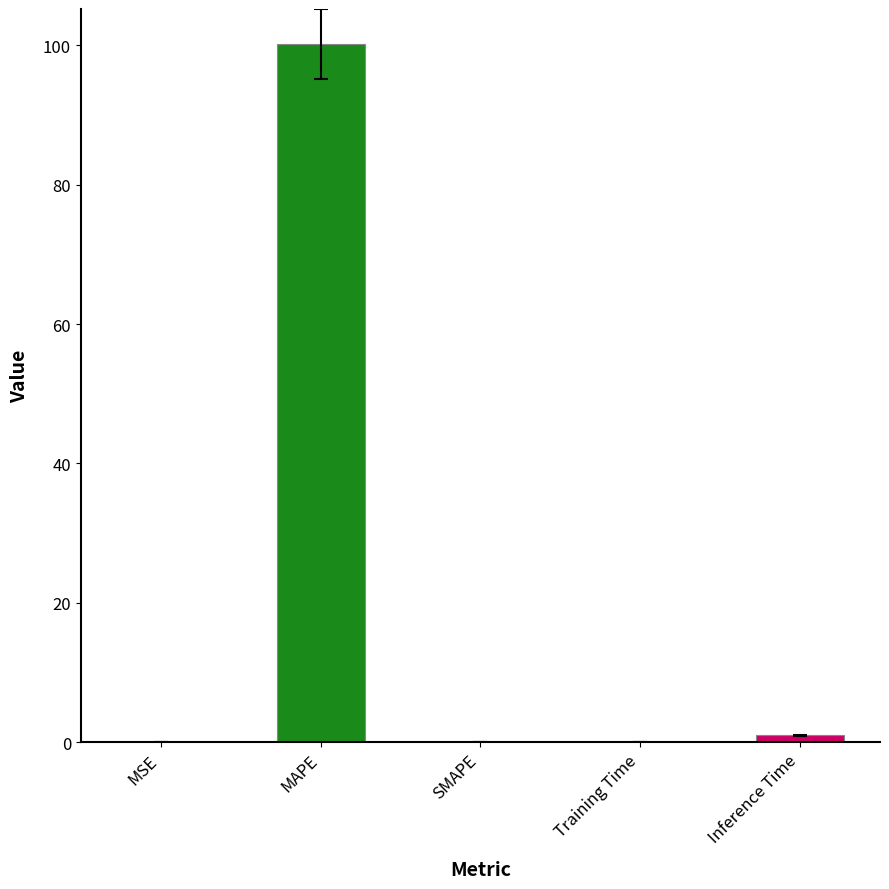

At which category does the chart reach its peak across all series?

MAPE